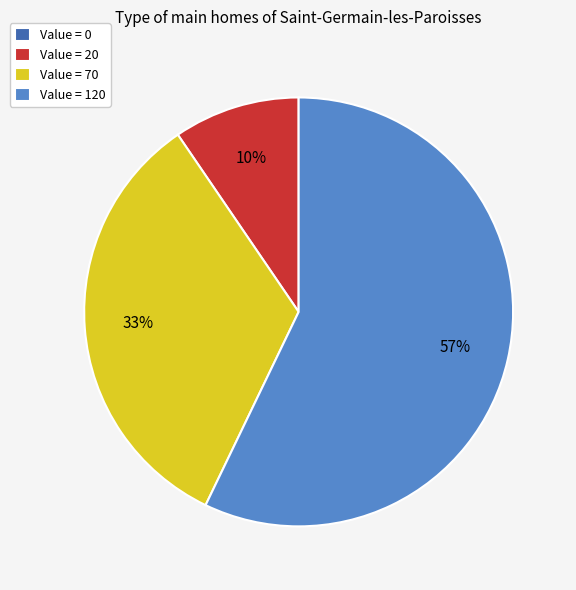

What percentage is the Value = 20 slice, to the nearest percent?

10%